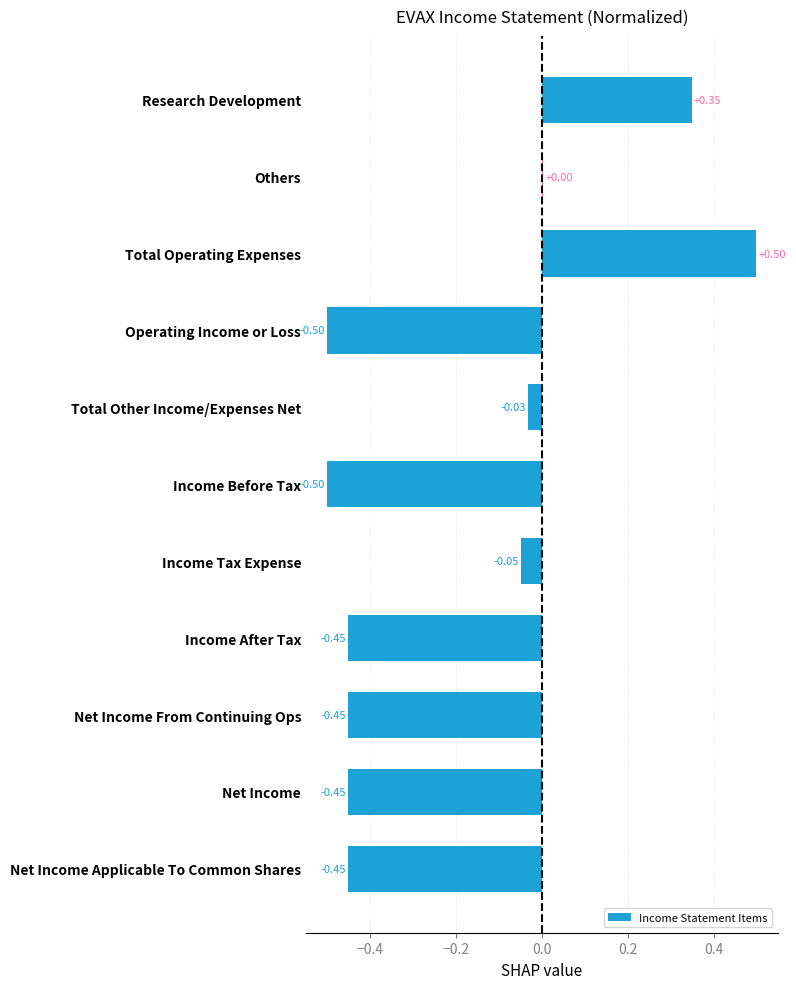

Which label corresponds to the largest value in the chart?

Total Operating Expenses